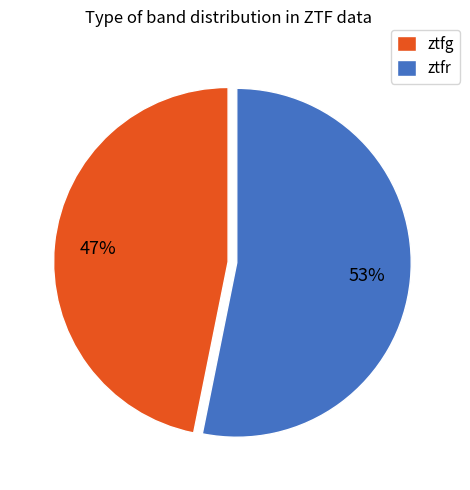

To the nearest percent, what percentage of the pie is ztfg?

47%